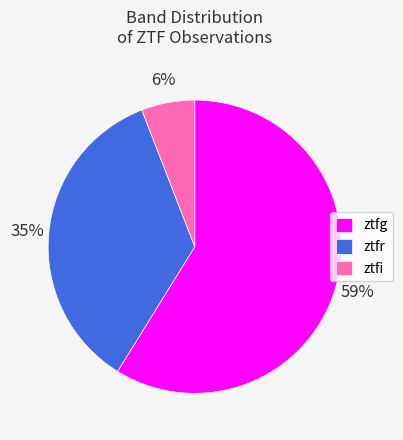

What is the majority slice?

ztfg